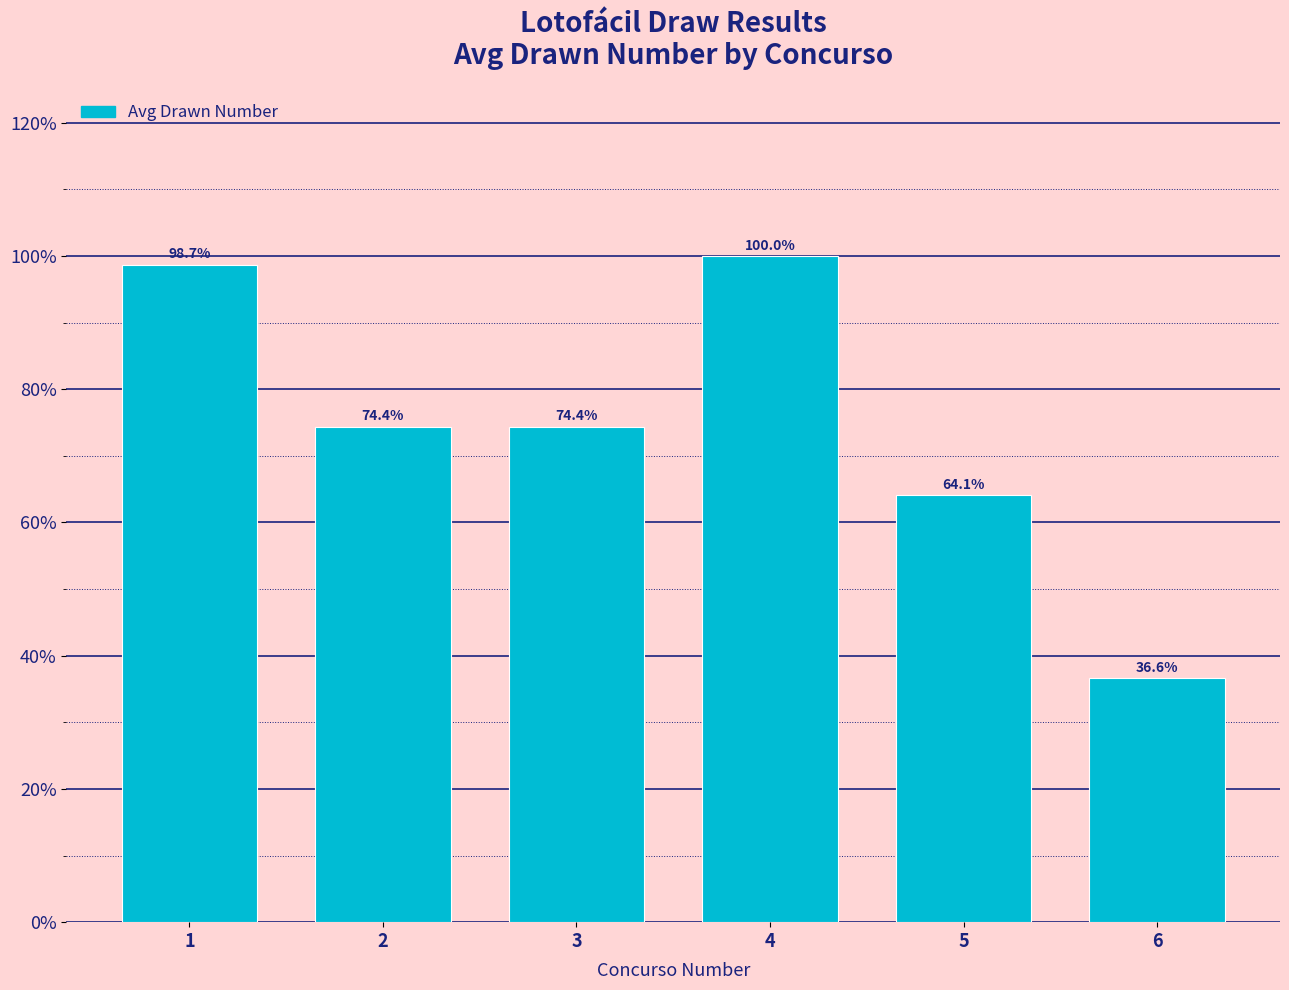

True or false: the data shows 74.4 at 3.

True